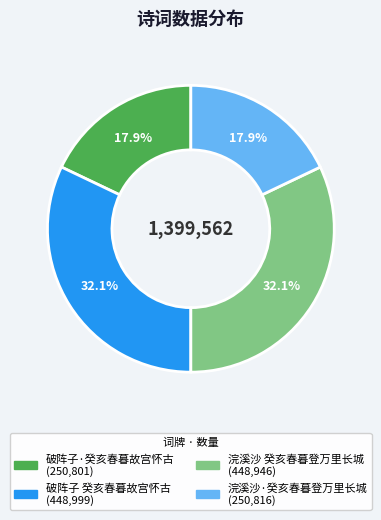

Approximately how many times larger is the value at 破阵子·癸亥春暮故宫怀古 compared to 浣溪沙·癸亥春暮登万里长城?

1.0